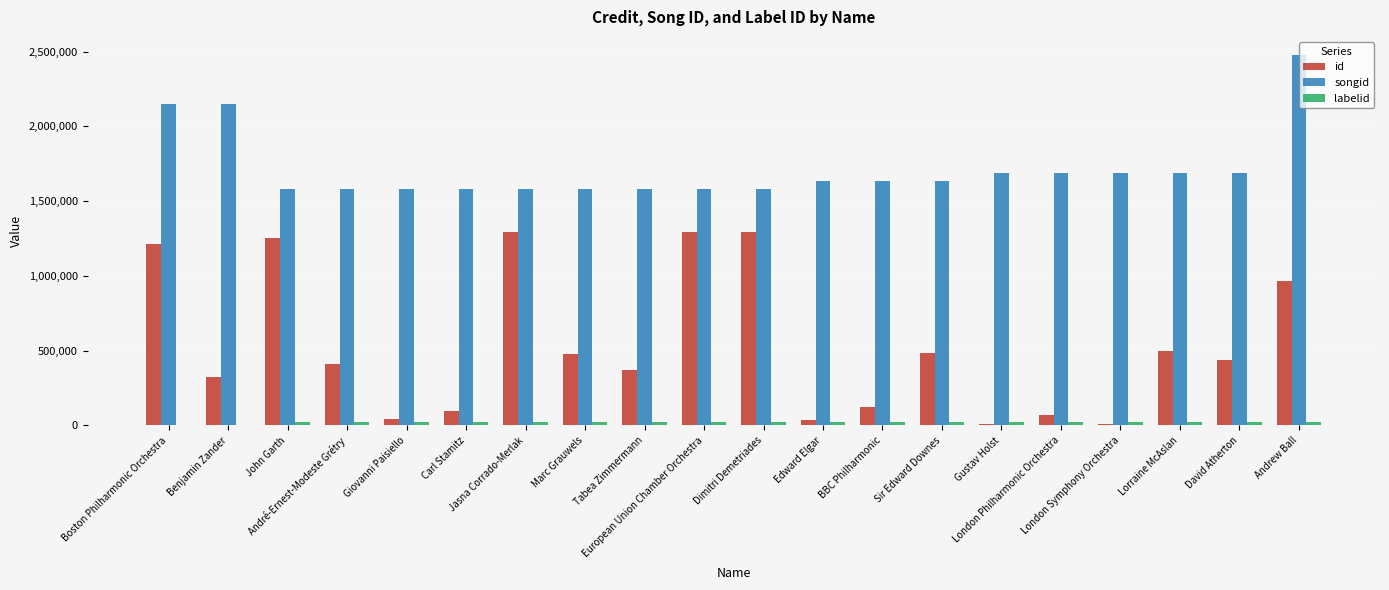

What is the maximum value for songid?

2474678